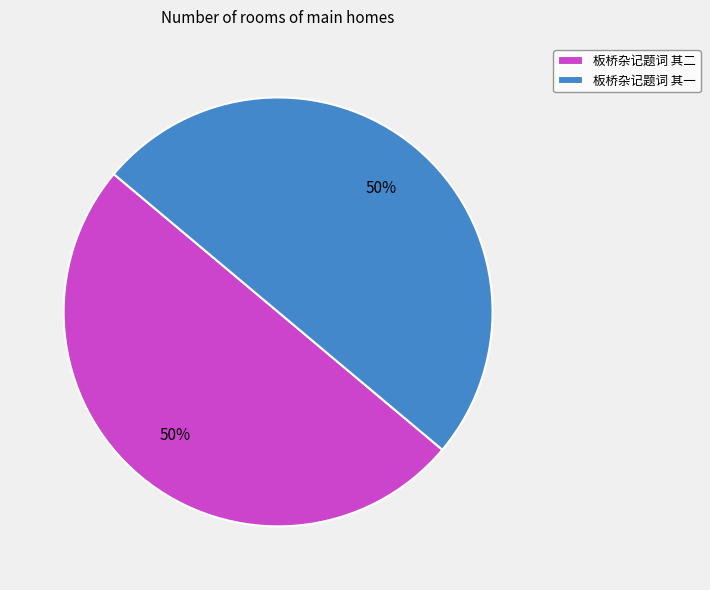

Is the sum of 板桥杂记题词 其一 and 板桥杂记题词 其二 greater than half?

Yes